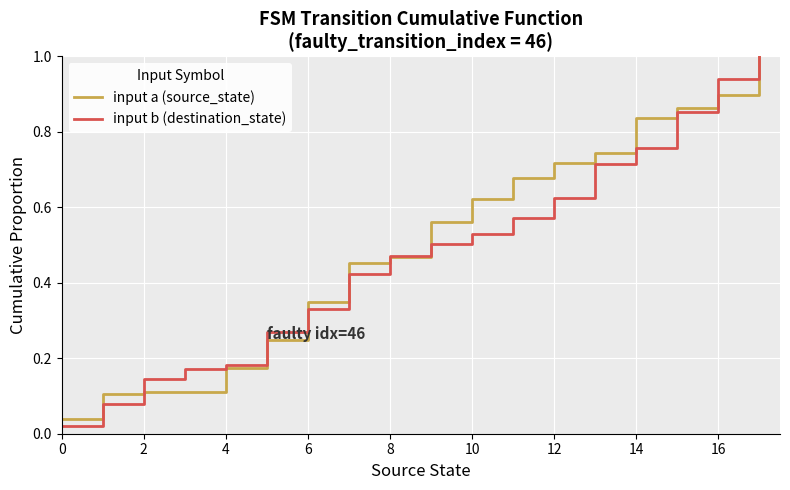

What is the maximum value for input b (destination_state)?

1.0